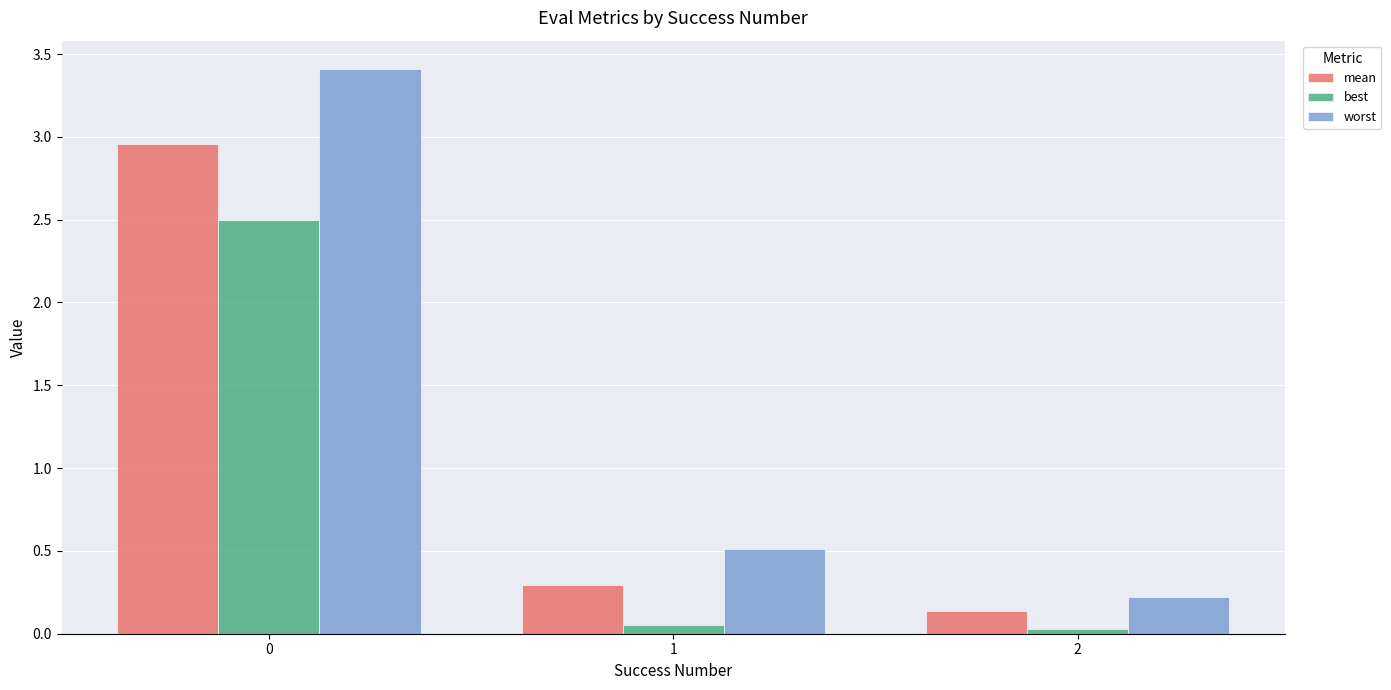

Does the chart contain any negative values?

No